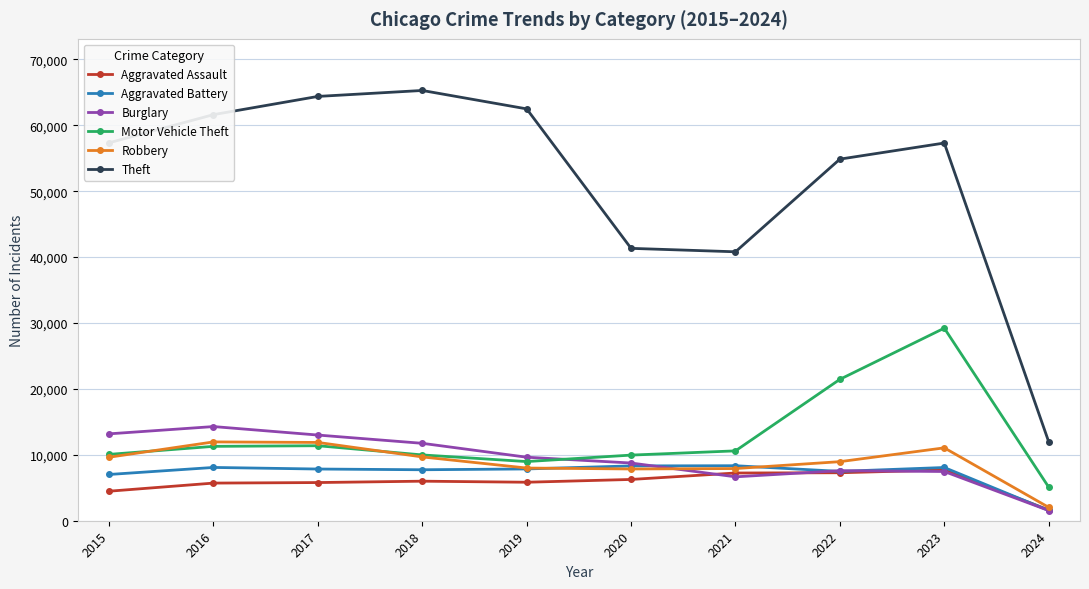

How many data points does each series have?

10